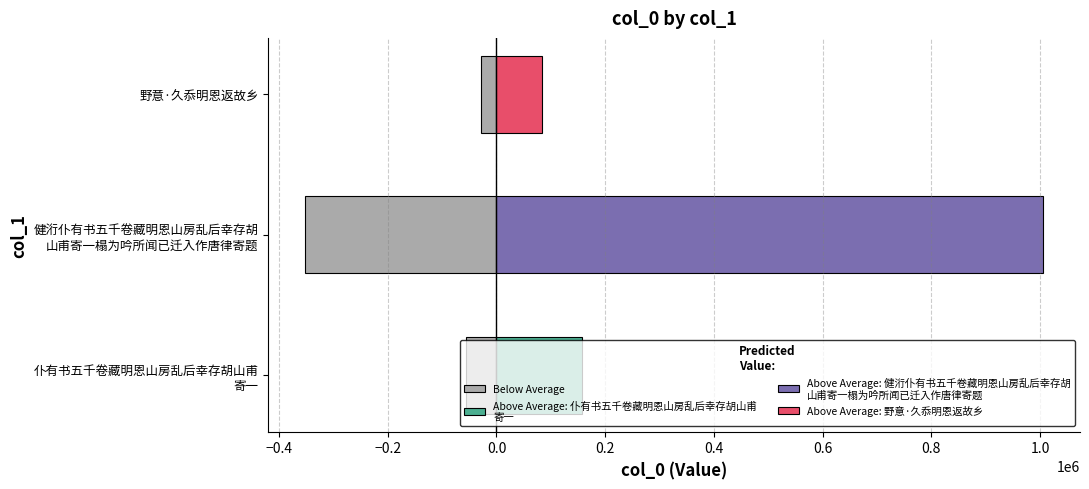

What is the average value?

-145473.4